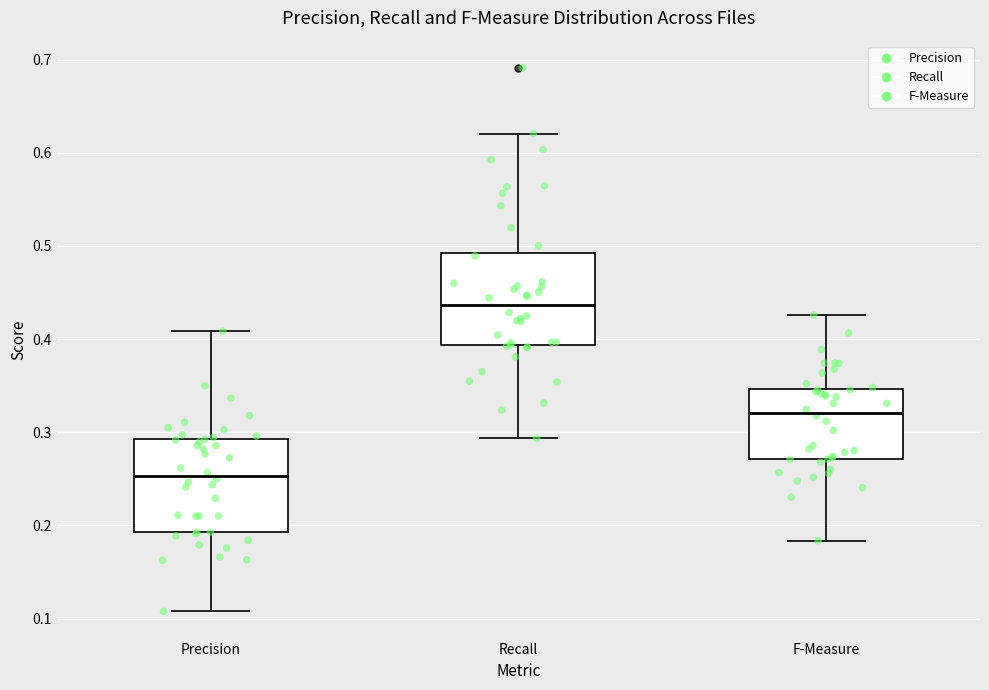

Where is the upper edge of the box for Precision on the y-axis? The values are not printed on the chart, so give them approximately, as read against the axis.

0.29